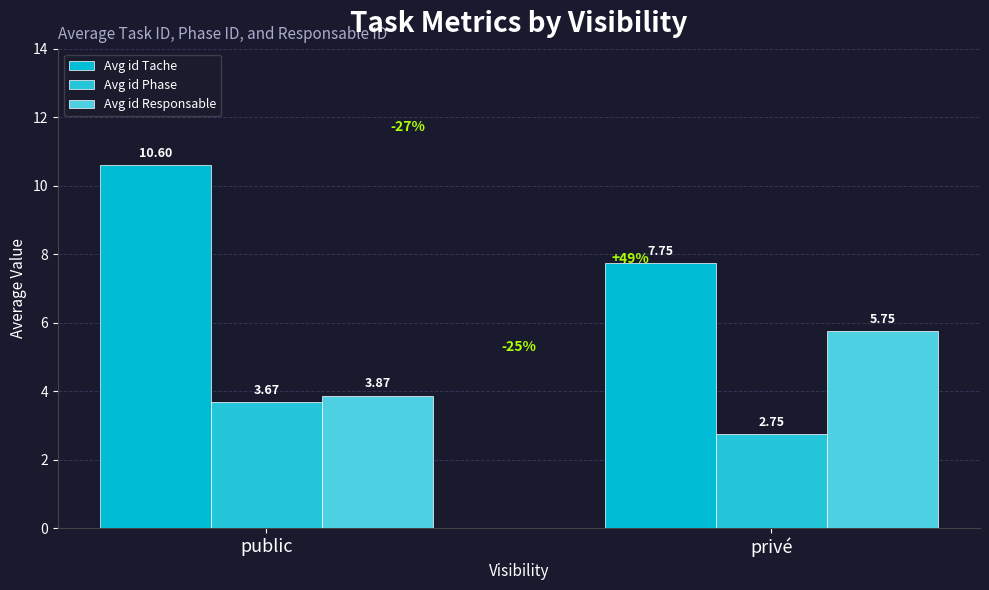

How many categories are shown in the chart?

2